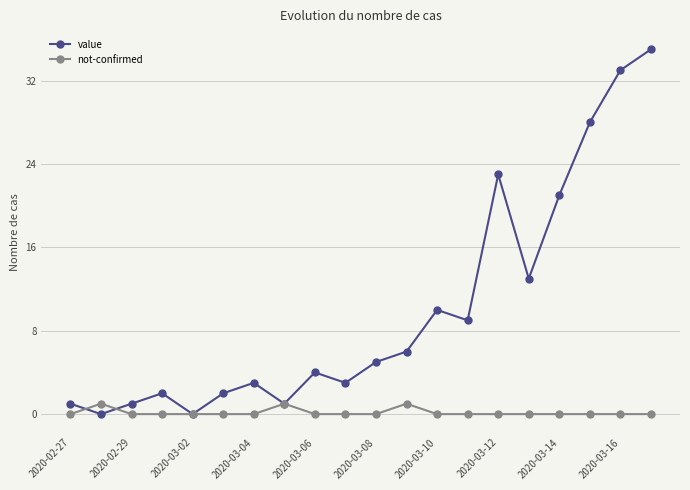

Which series has the largest total across all categories?

value